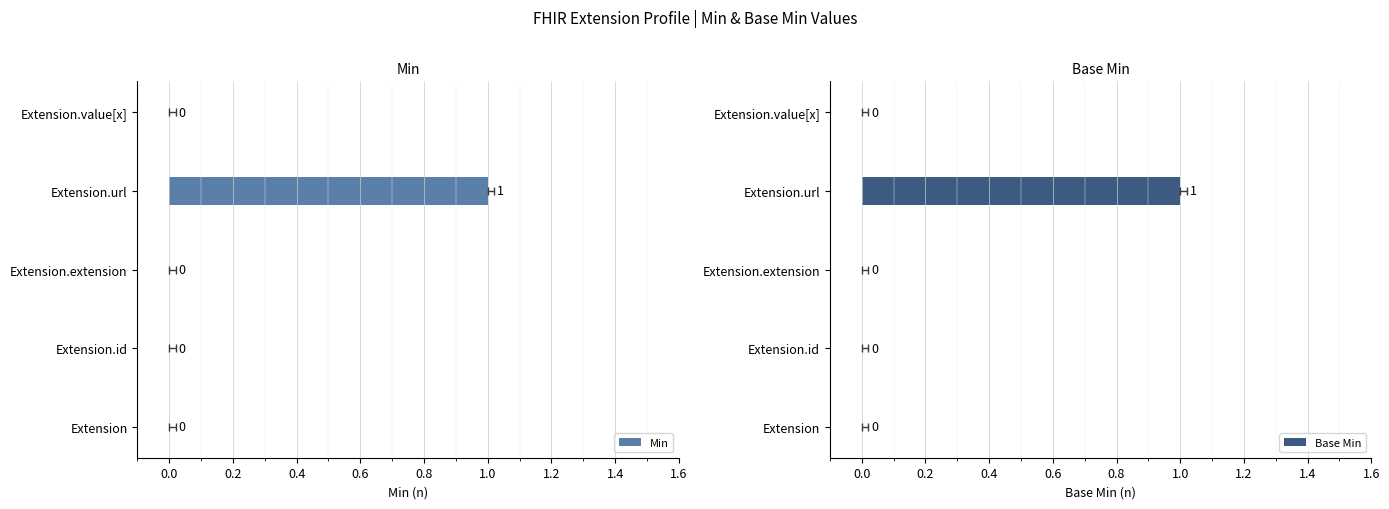

Rank the series at Extension.id from lowest to highest value.

Min, Base Min